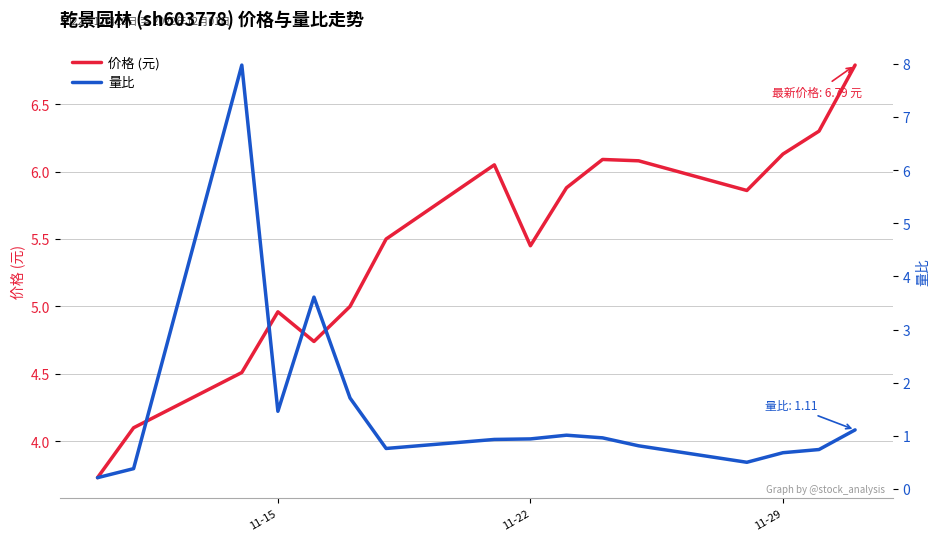

What is the maximum value for 价格 (元)?

6.8